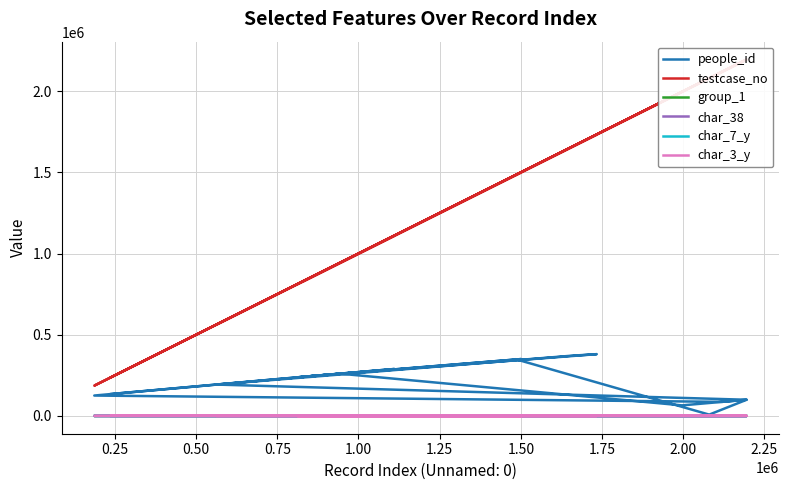

Rank the series at 2.00 from highest to lowest value.

testcase_no, people_id, char_3_y, char_7_y, group_1, char_38